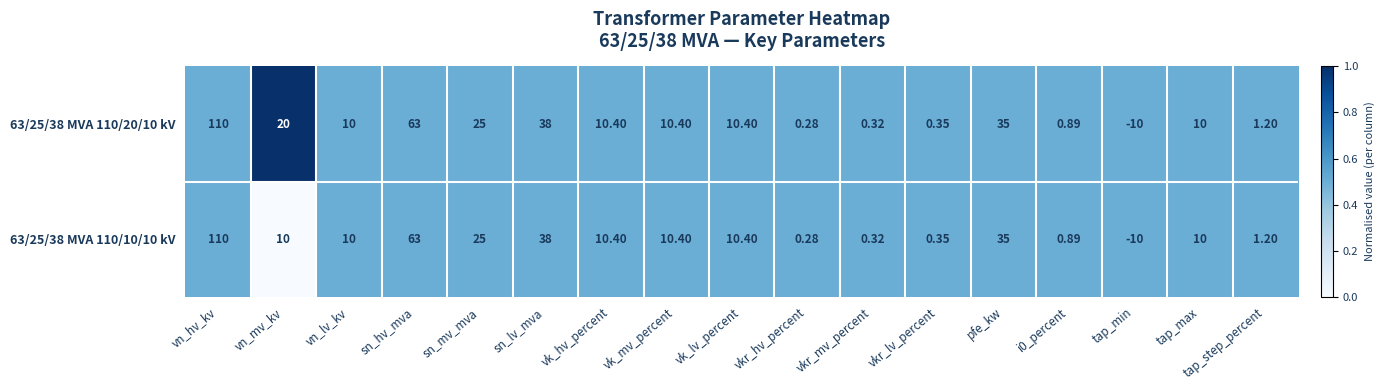

Where is 63/25/38 MVA 110/20/10 kV nearest to the value 50?

sn_lv_mva